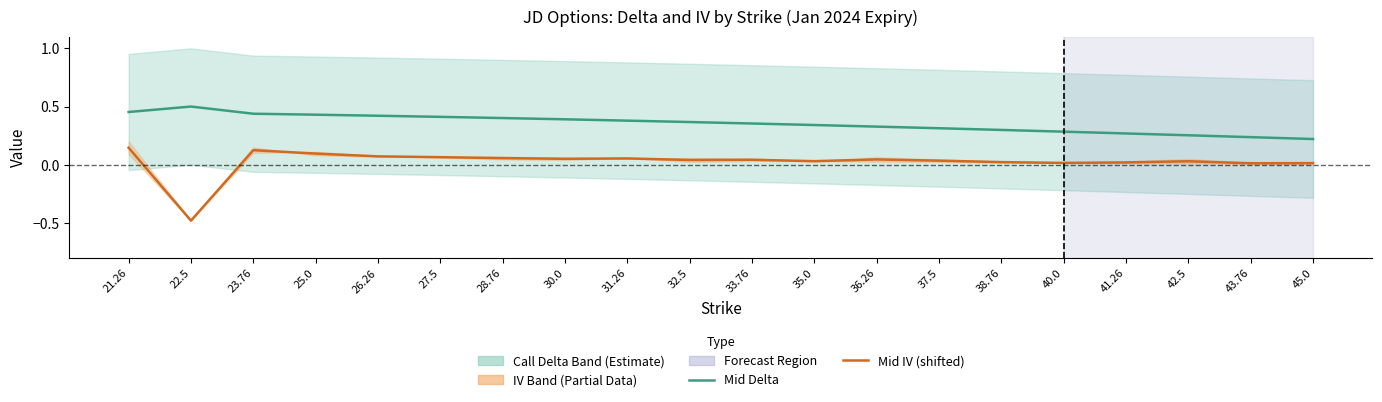

The value of Mid Delta at 27.5 is 0.6. True or false?

False